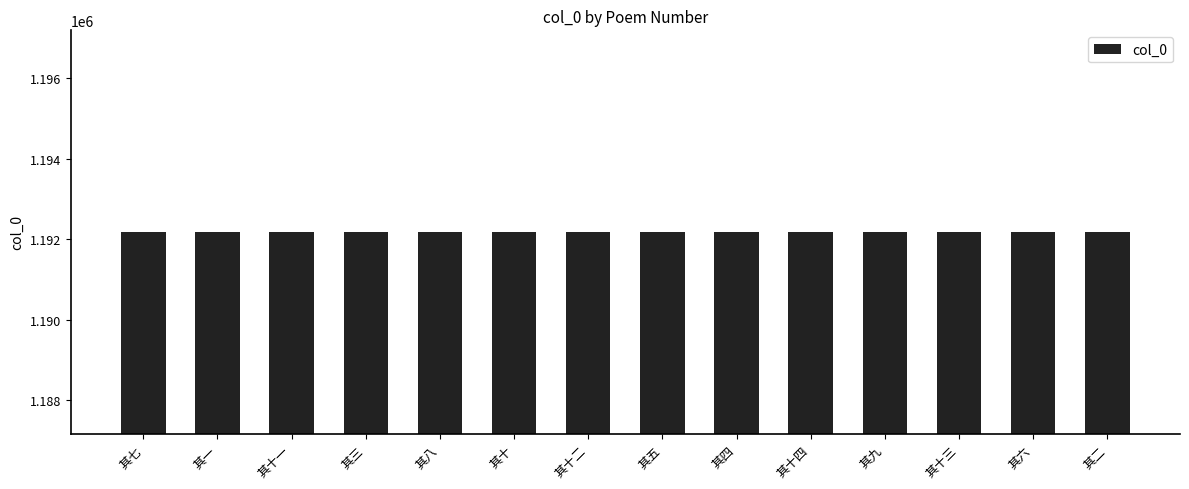

What is the approximate value at 其六, to the nearest 10?

1192180